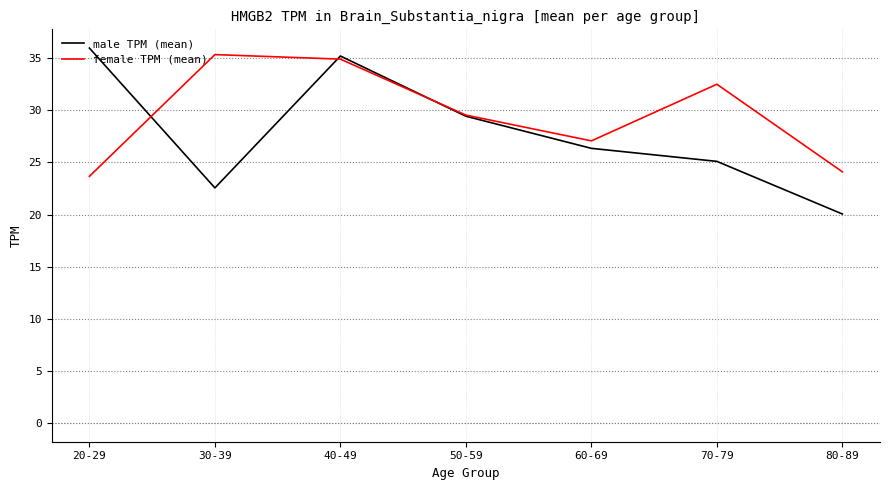

What is the spread (max minus min) of values at 70-79?

7.4